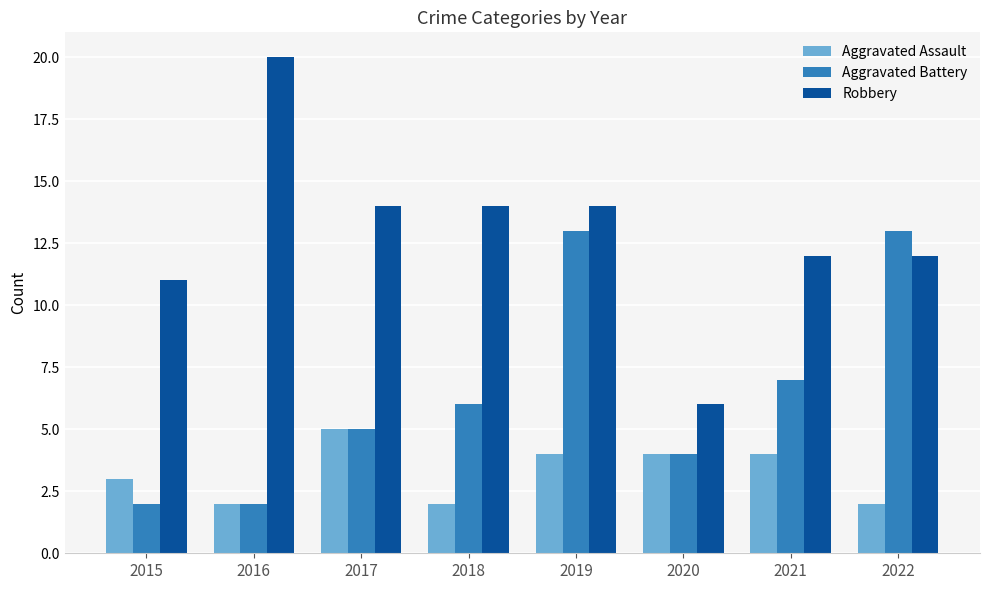

Is it true that Aggravated Assault equals 1 at 2015?

False